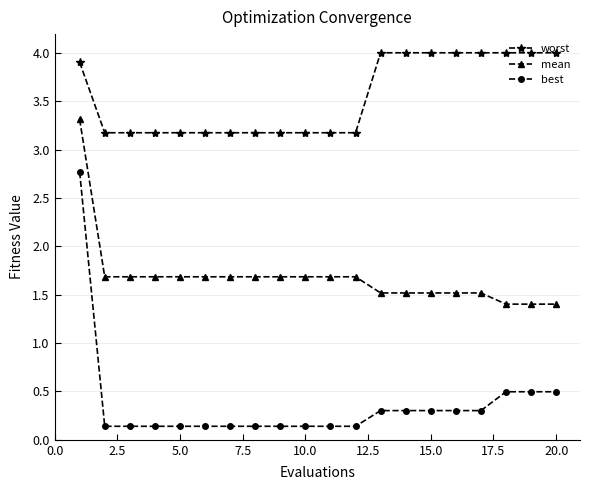

What is the value of the best point at the 7th from the left?

0.1